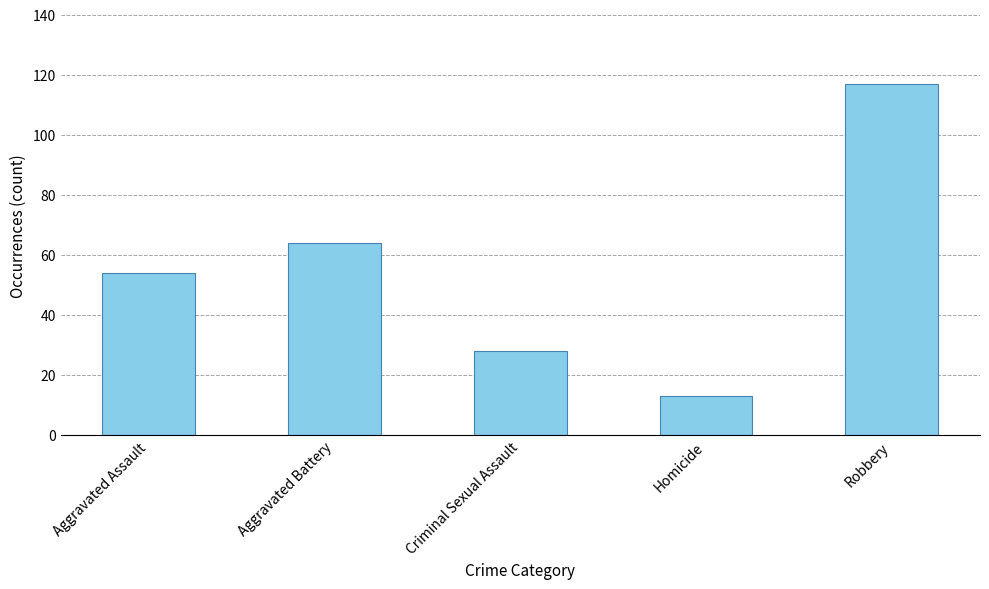

The chart shows a value of 64 at Aggravated Battery. True or false?

True